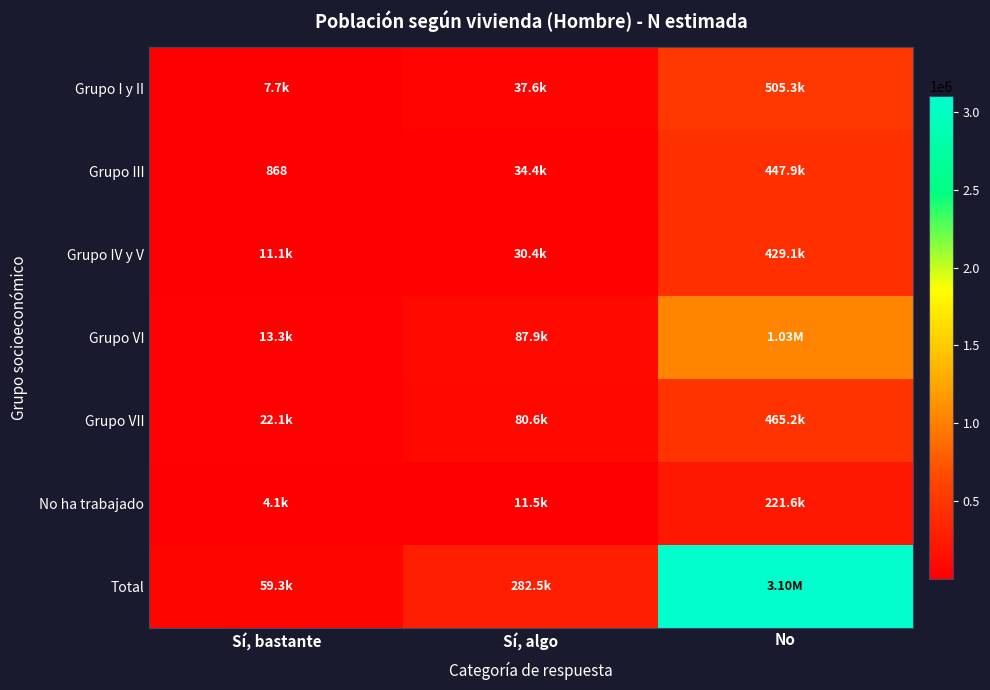

List the series in order of their peak value, highest first.

Total, Grupo VI, Grupo I y II, Grupo VII, Grupo III, Grupo IV y V, No ha trabajado